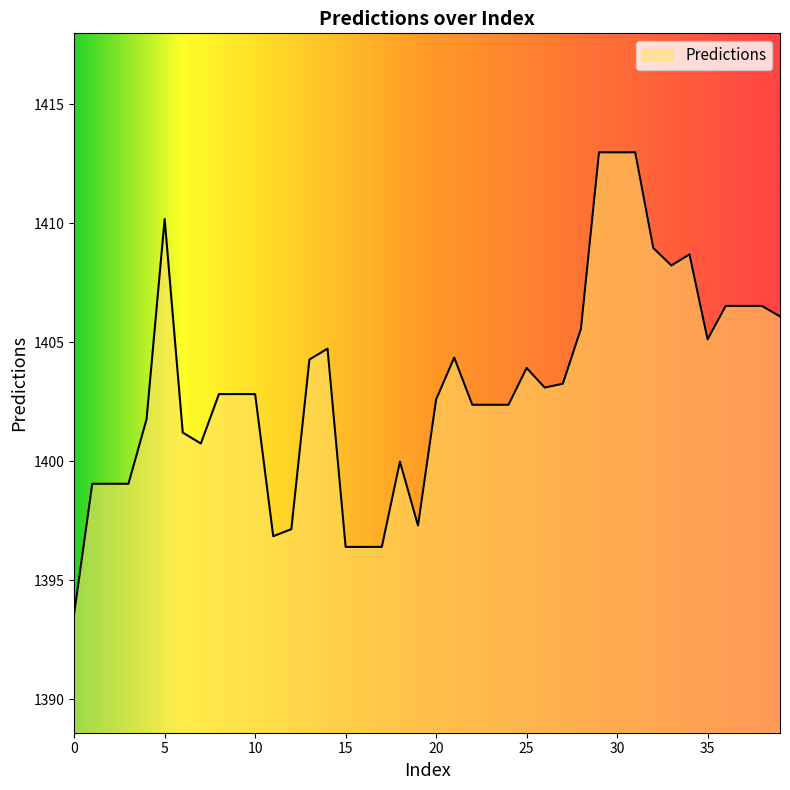

What is the maximum value shown in the chart?

1413.0